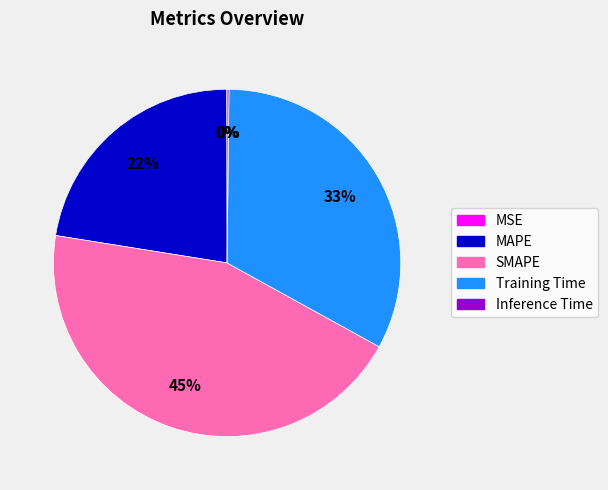

The MAPE slice represents 32% of the pie. True or false?

False